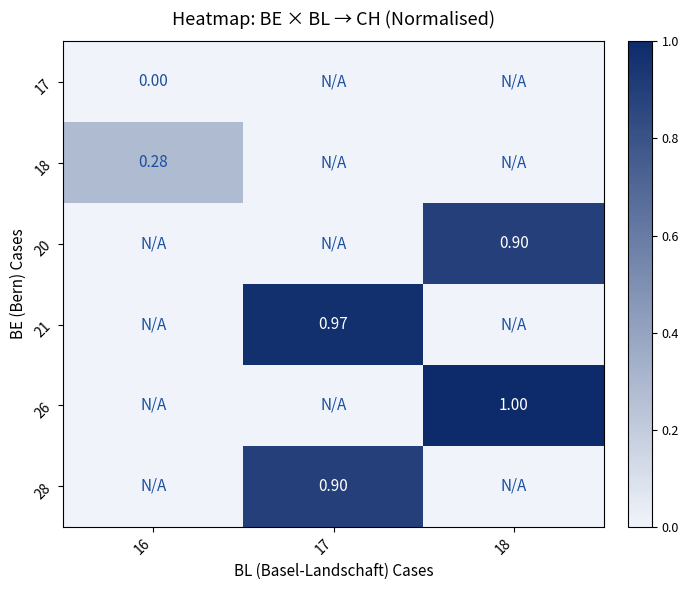

How many data points does each series have?

3